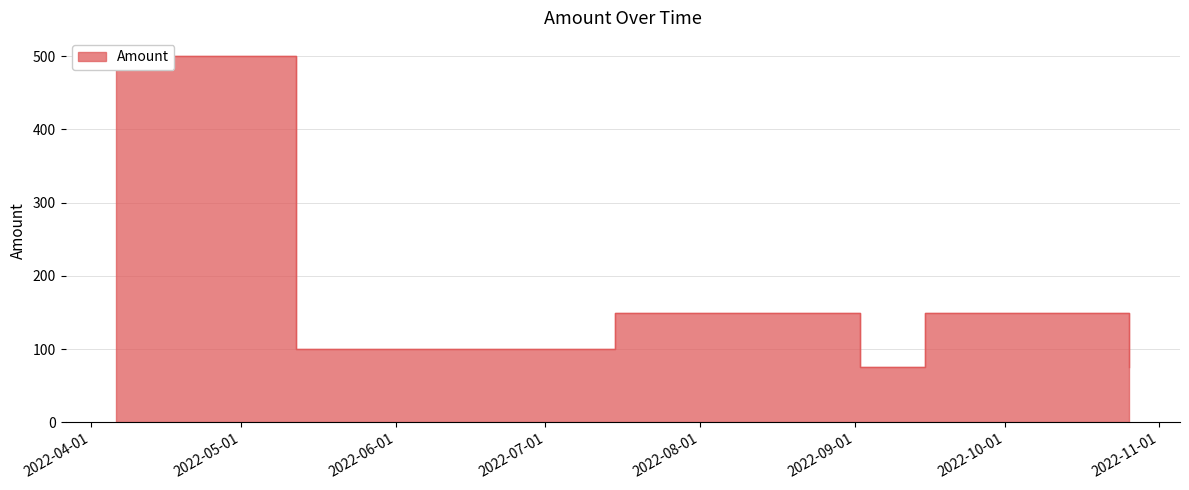

Rank the categories by value from highest to lowest.

2022-04-06, 2022-07-15, 2022-08-15, 2022-09-15, 2022-05-12, 2022-06-15, 2022-09-02, 2022-10-26